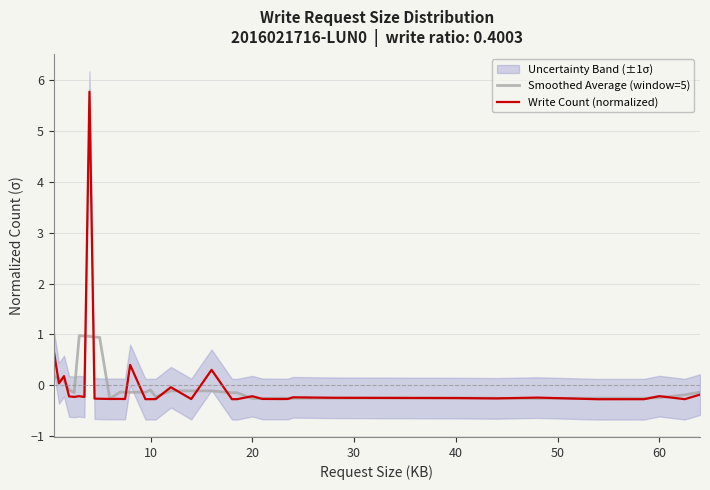

What is the lowest value of the Smoothed Average (window=5) series?

-0.3